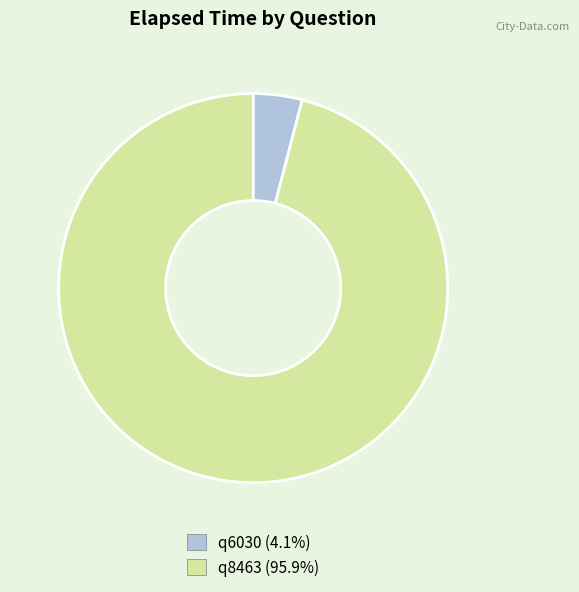

Approximately how many times larger is the value at q8463 (95.9%) compared to q6030 (4.1%)?

23.6